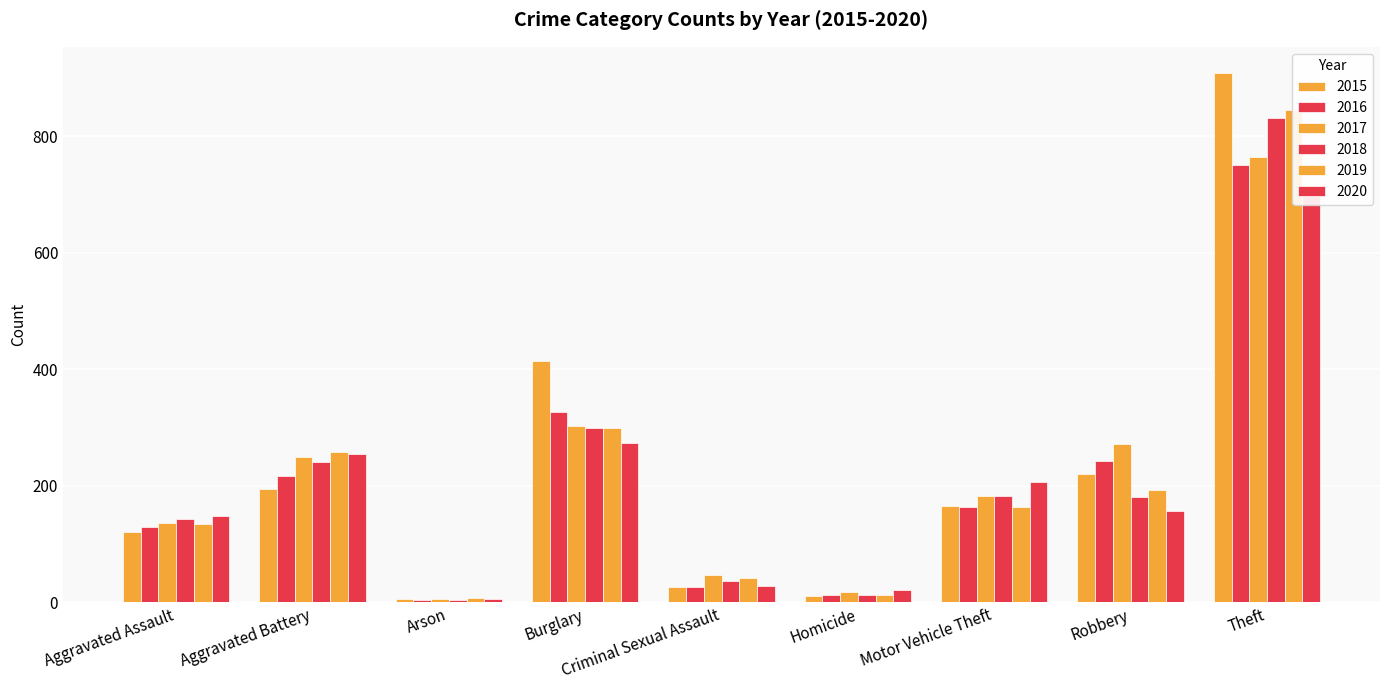

Rank the categories by 2020 value from lowest to highest.

Arson, Homicide, Criminal Sexual Assault, Aggravated Assault, Robbery, Motor Vehicle Theft, Aggravated Battery, Burglary, Theft